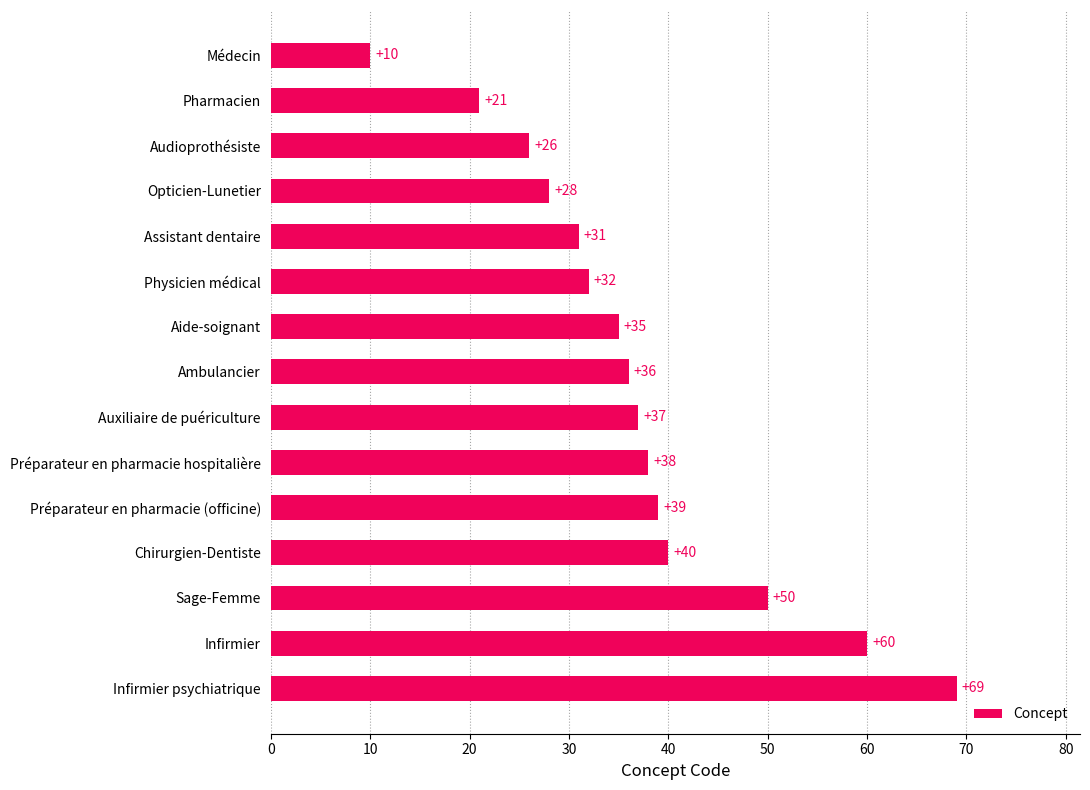

Which has a higher value, Auxiliaire de puériculture or Aide-soignant?

Auxiliaire de puériculture